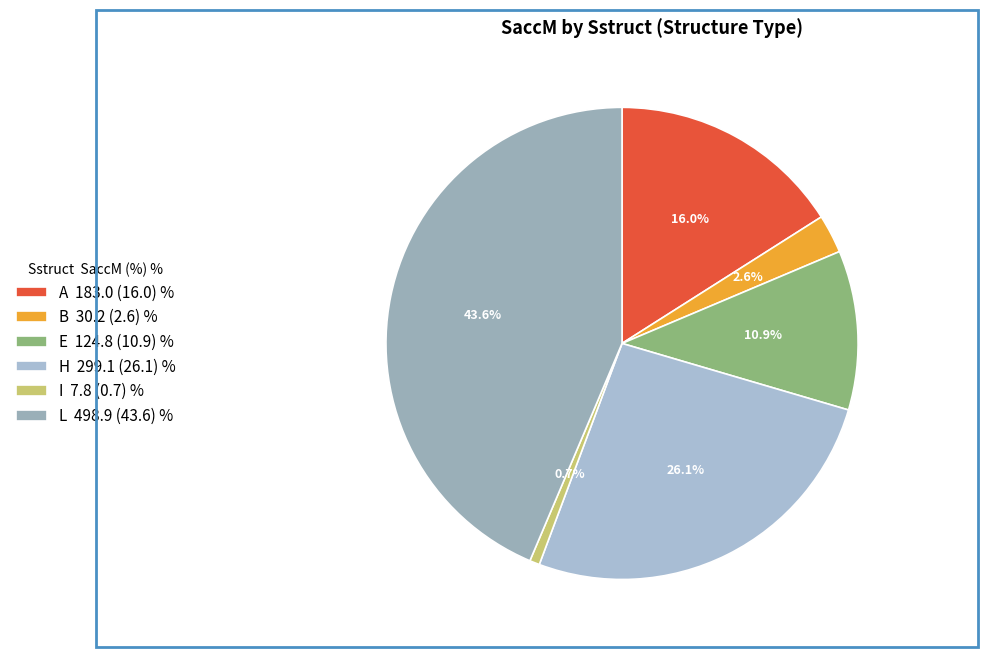

Combined, what portion of the pie is L and I?

44.3%